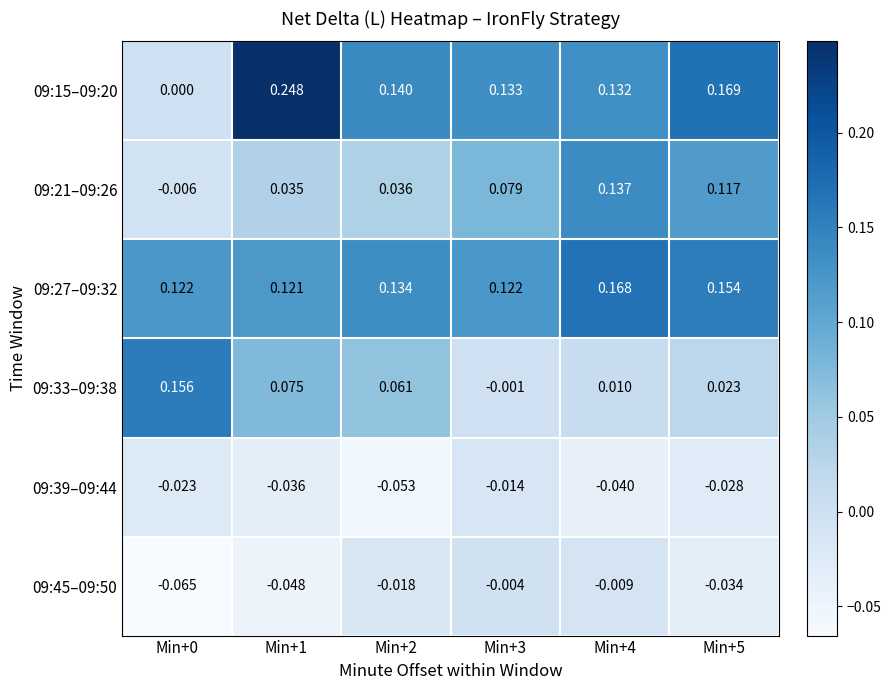

At which category does the chart reach its peak across all series?

Min+1